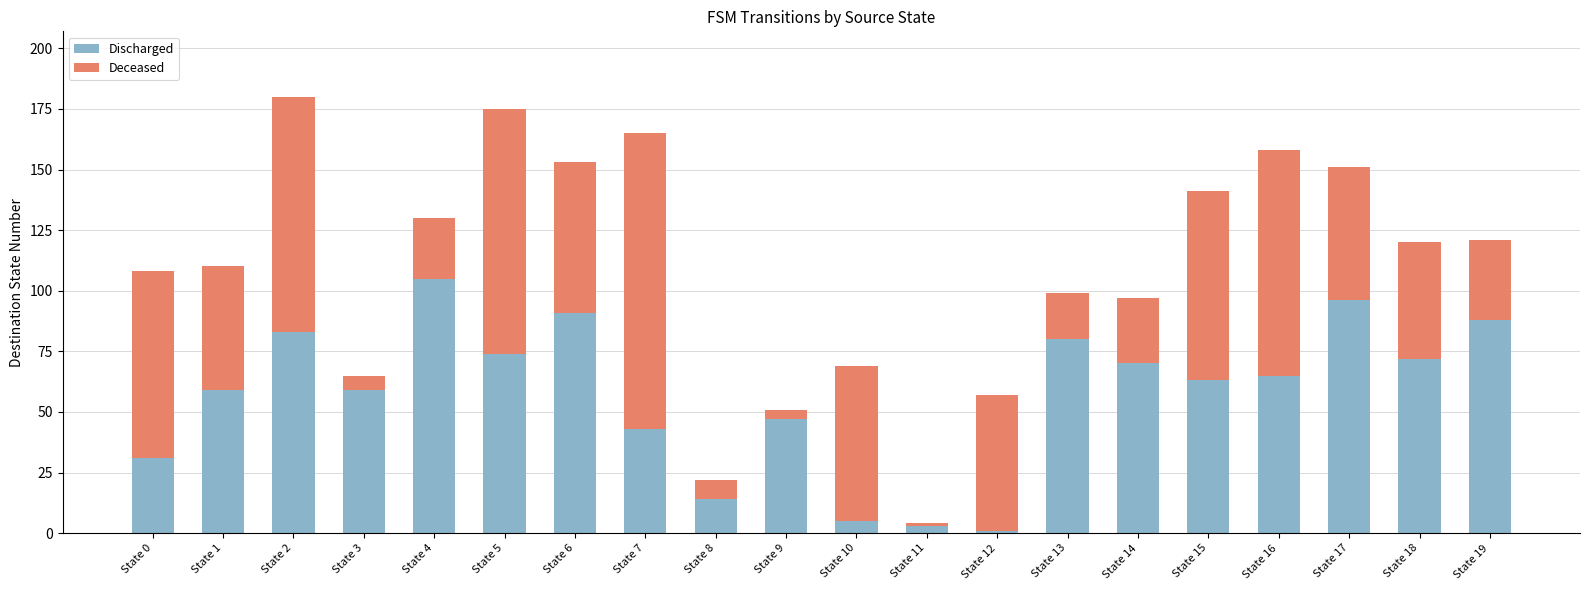

At which label does Discharged reach its peak?

State 4